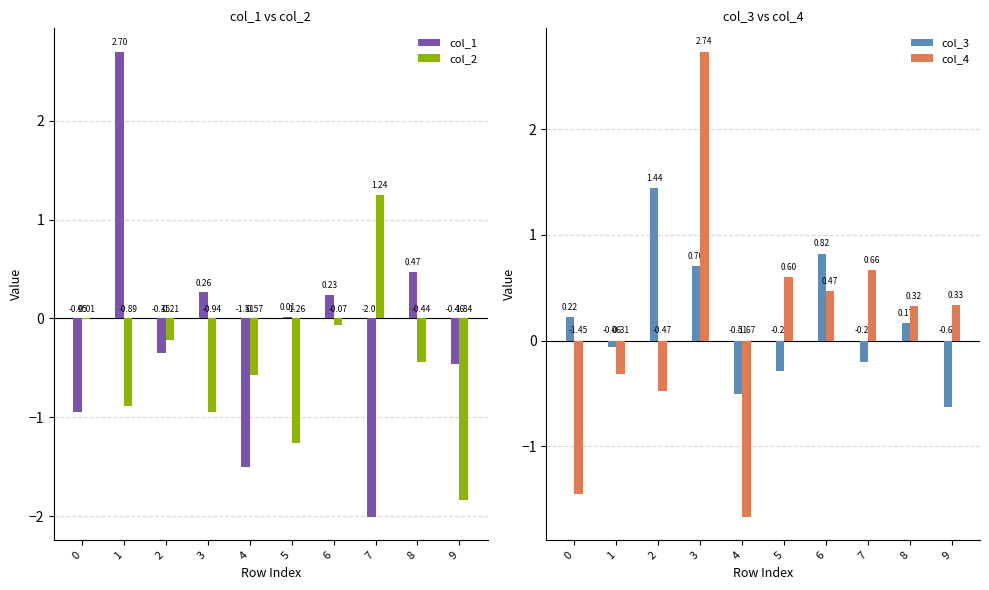

How many bars are there in total?

40